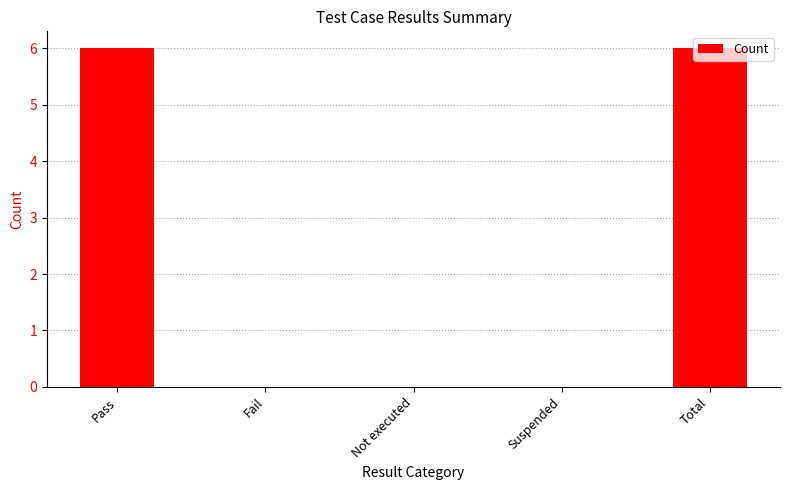

Does the chart contain stacked bars?

No